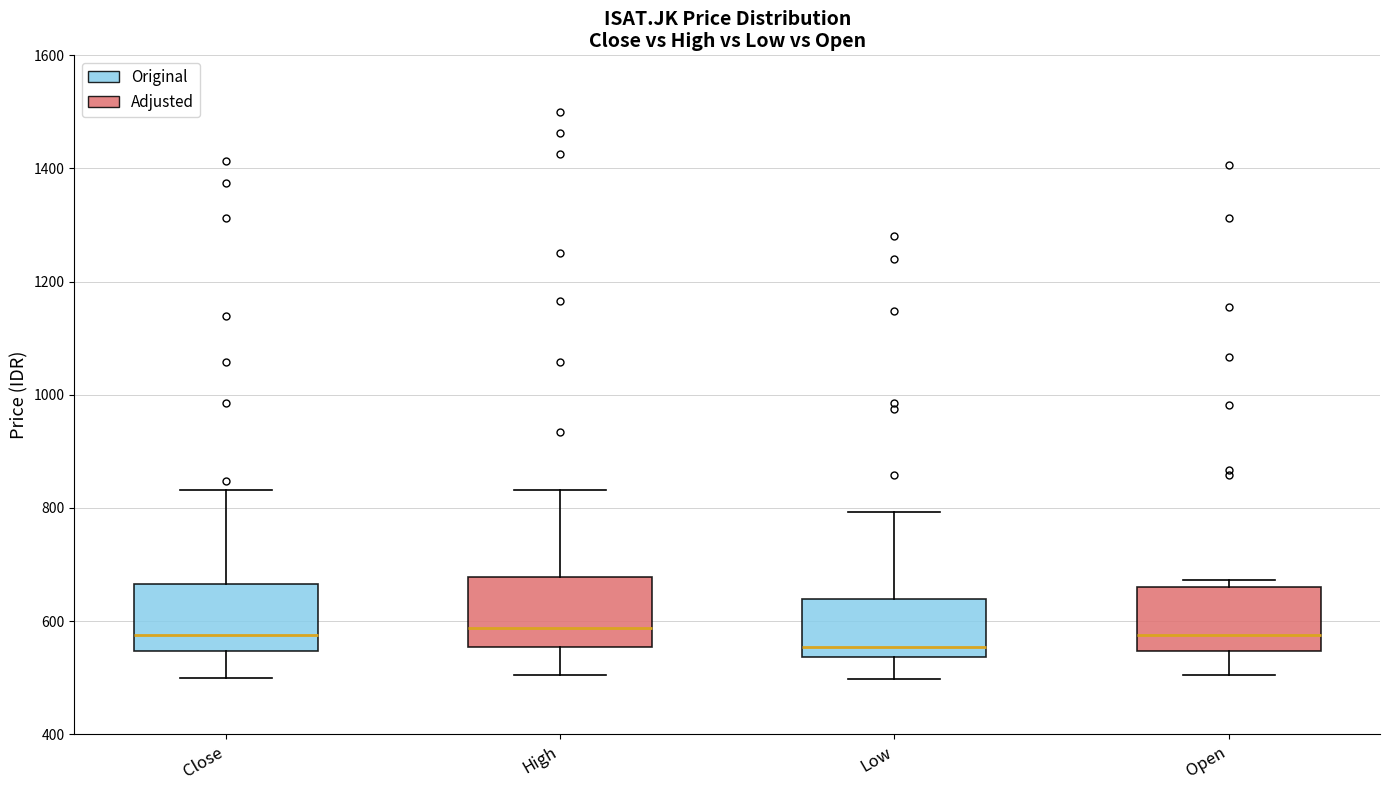

Reading left to right, transcribe this box plot: for each box, give where its median line is, the range the box spans, and where its two whiskers end, as read against the y-axis. The values are not printed on the chart, so give them approximately, as read against the axis.

Close: median 580, box 540 to 660, whiskers 500 to 840
High: median 580, box 560 to 680, whiskers 500 to 840
Low: median 560, box 540 to 640, whiskers 500 to 800
Open: median 580, box 540 to 660, whiskers 500 to 680